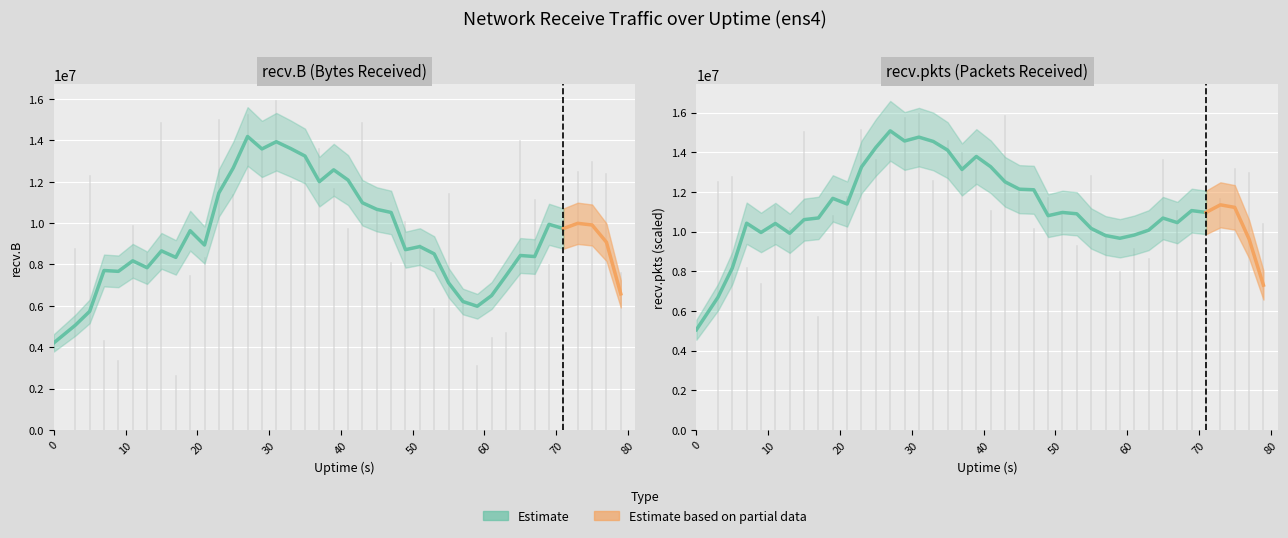

How many interior local valleys (lower than both neighbors) does the data have?

8